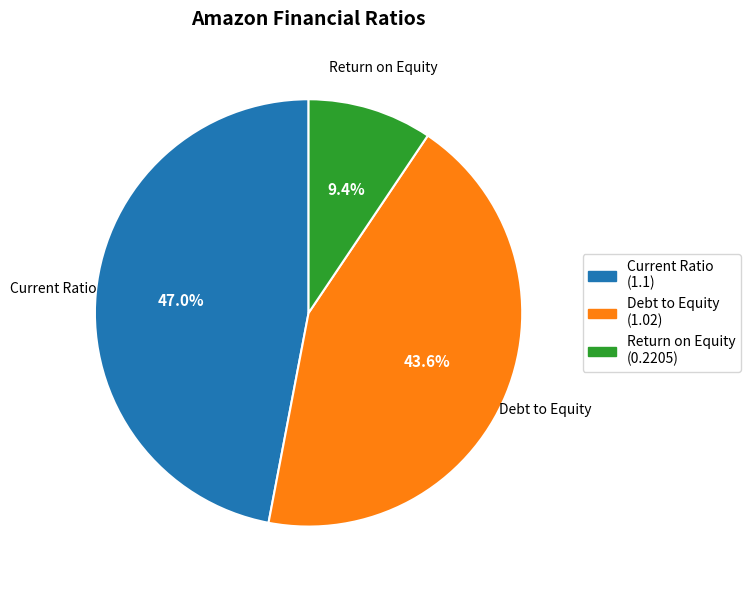

What portion of the pie excludes Current Ratio?

53.0%